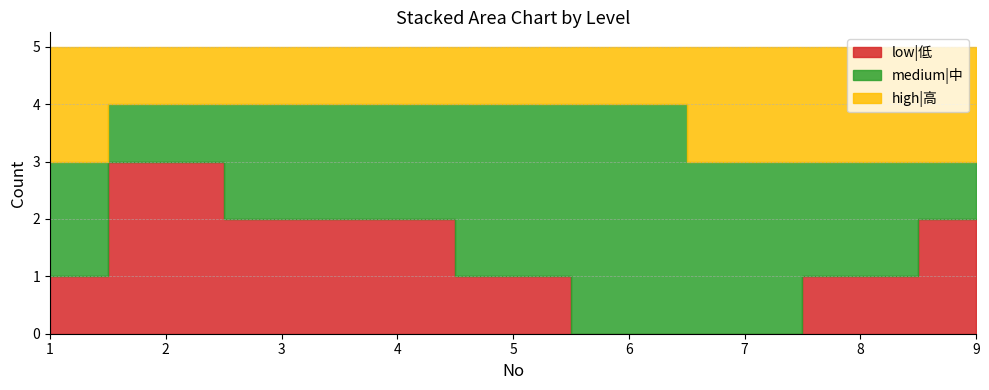

How many values in the medium|中 series are below 2?

2